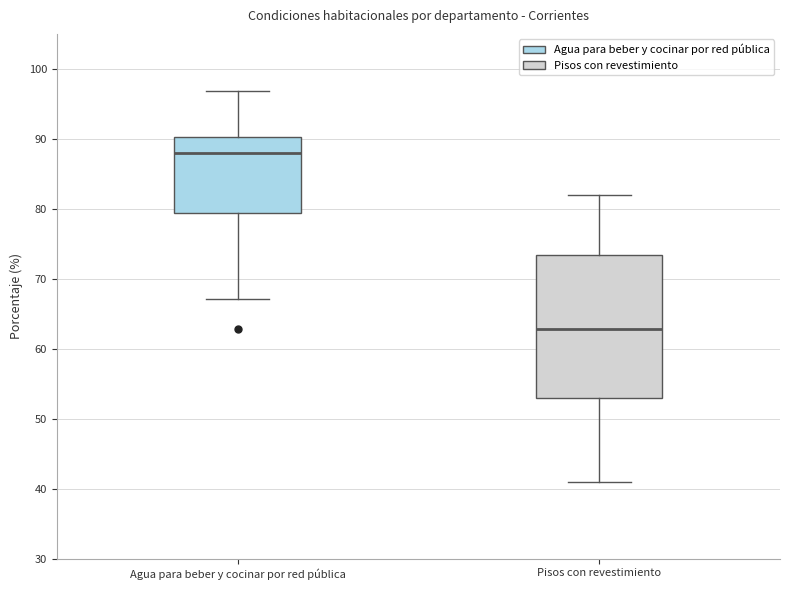

Reading left to right, read every box against the y-axis: the position of its median line, the range the box covers, and the ends of its whiskers. The values are not printed on the chart, so give them approximately, as read against the axis.

Agua para beber y cocinar por red pública: median 88, box 79 to 90, whiskers 67 to 97
Pisos con revestimiento: median 63, box 53 to 73, whiskers 41 to 82